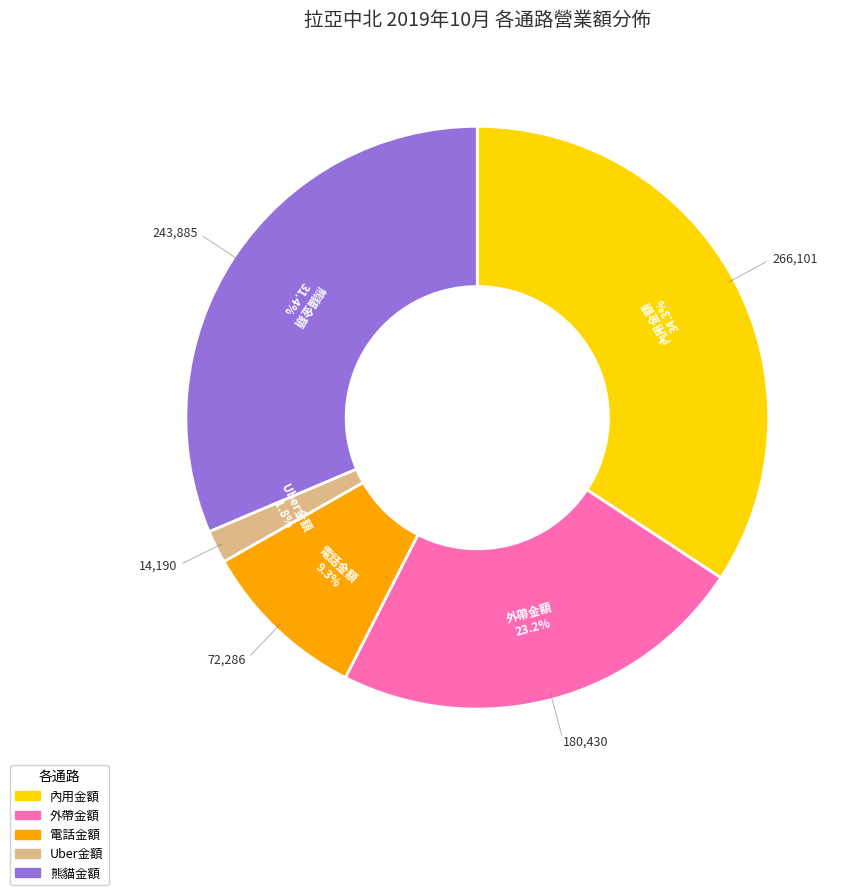

Is there any slice that represents more than half of the pie?

No